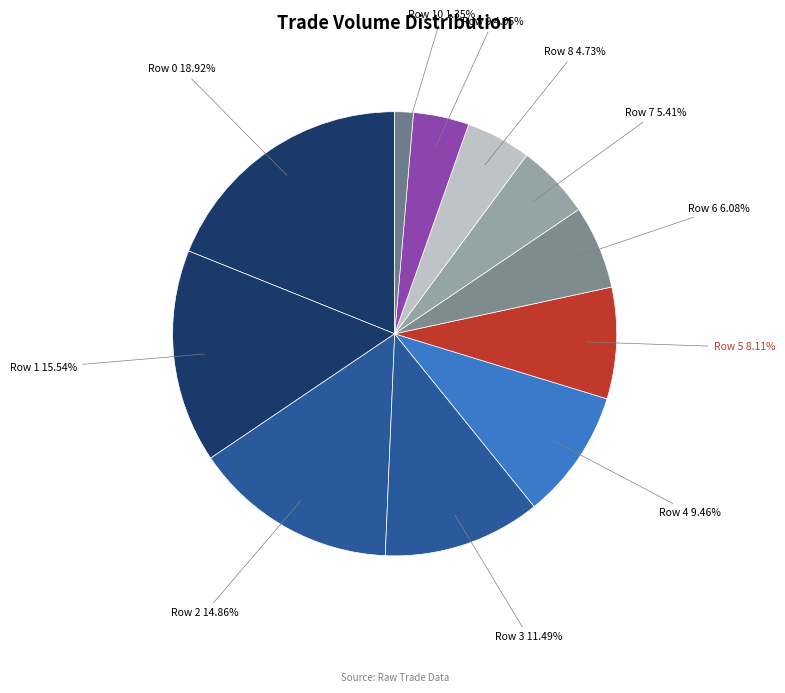

What is the largest slice in the pie chart?

Row 0